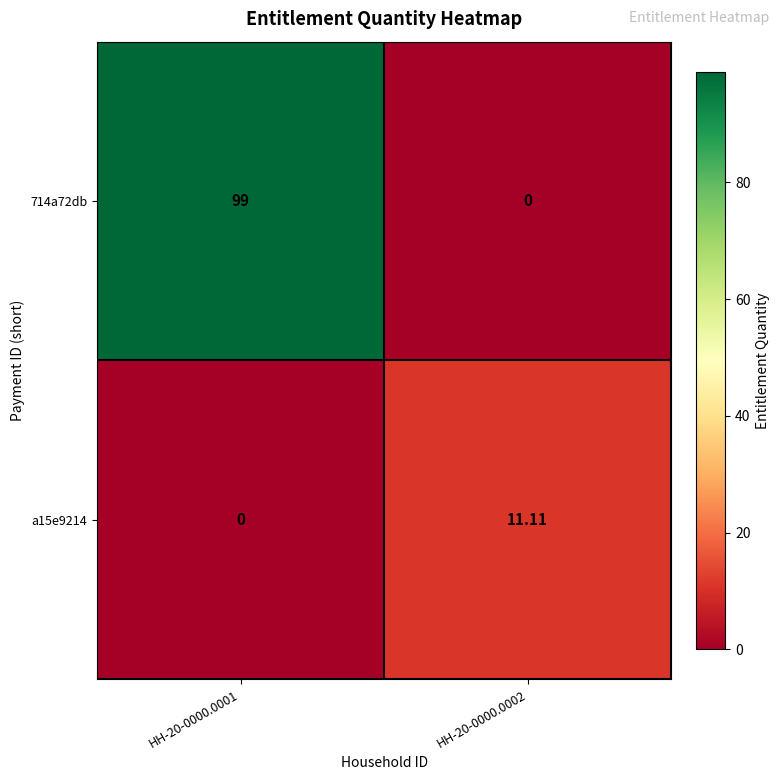

Is the value of 714a72db at HH-20-0000.0001 greater than the value of a15e9214 at HH-20-0000.0002?

Yes